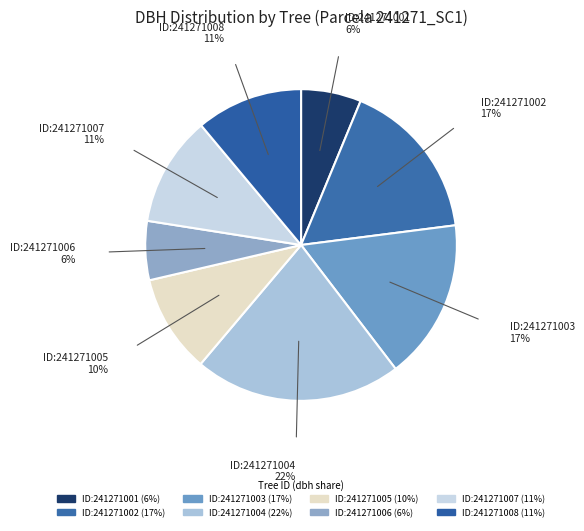

Which category has the smallest portion of the pie?

241271006